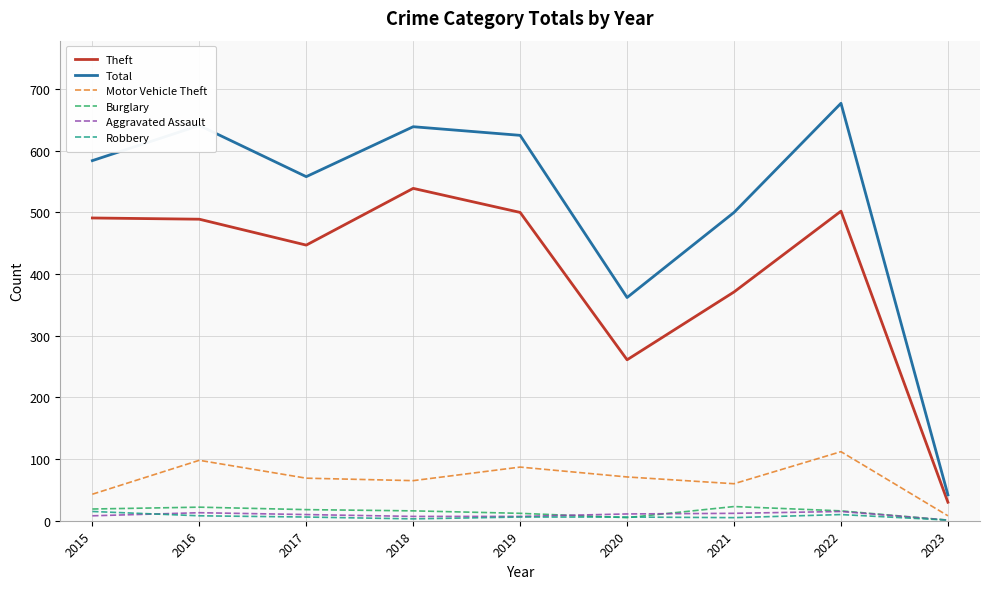

At which category does the chart reach its peak across all series?

2022